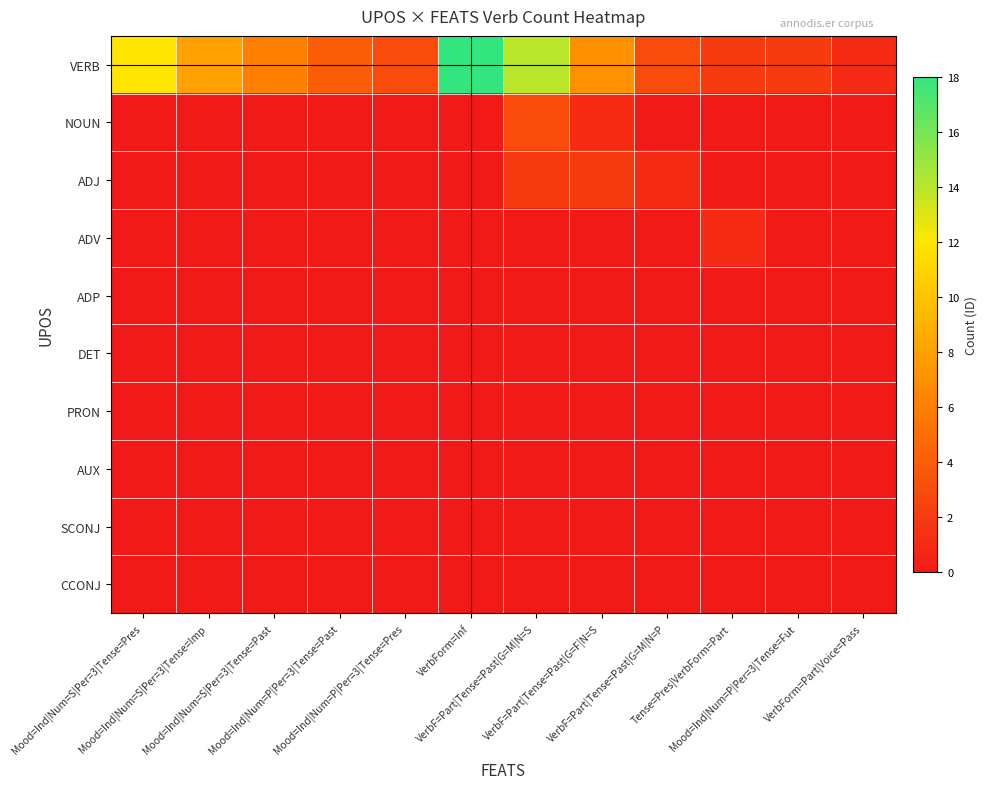

What is the spread (max minus min) of values at Mood=Ind|Num=P|Per=3|Tense=Pres?

3